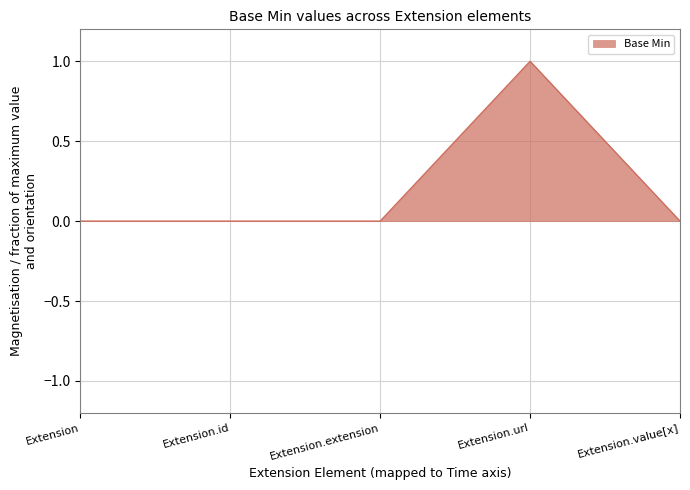

Between Extension.extension and Extension.url, which is larger?

Extension.url